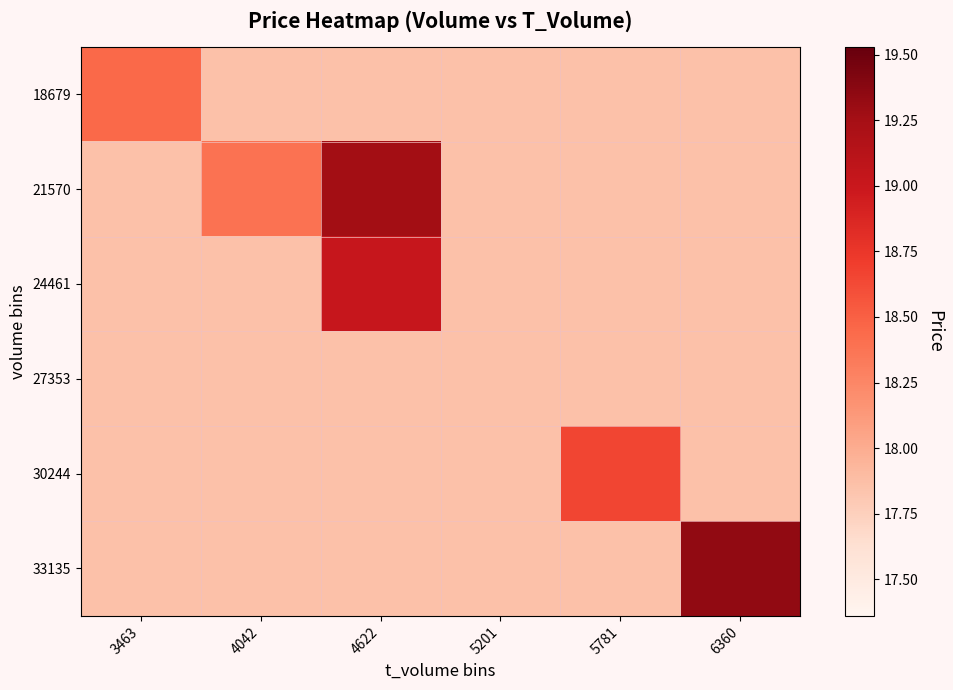

Which series has the widest spread of values?

33135